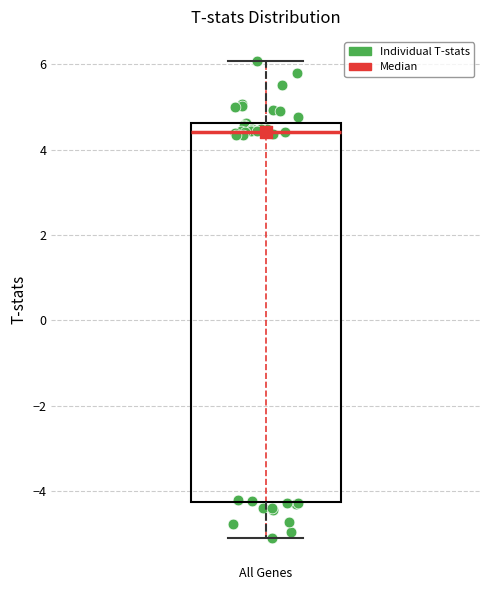

Where does the median line of the box for All Genes sit on the y-axis? The values are not printed on the chart, so give them approximately, as read against the axis.

4.4